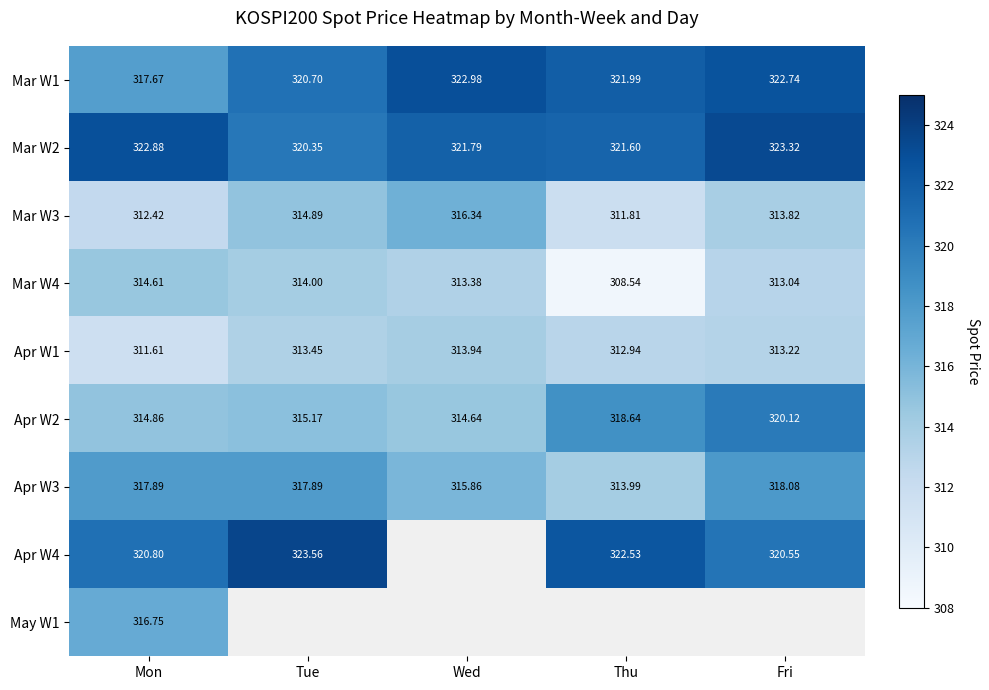

List the labels in order of Mar W2 value, largest first.

Fri, Mon, Wed, Thu, Tue